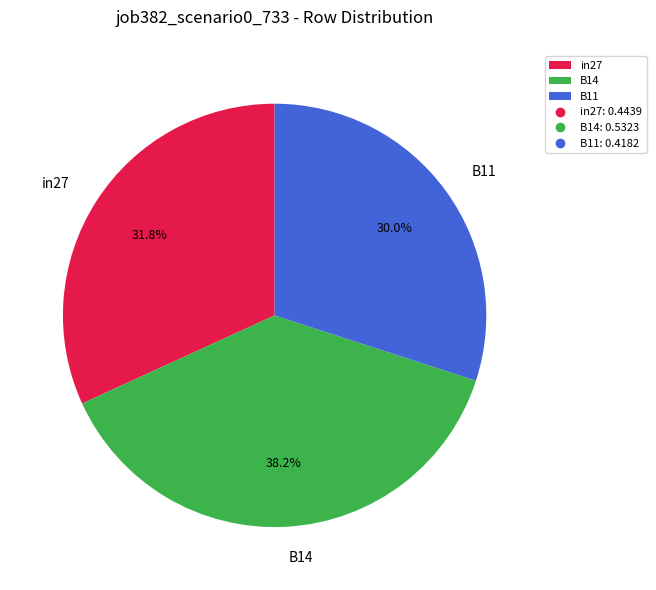

Which slice is the largest?

B14